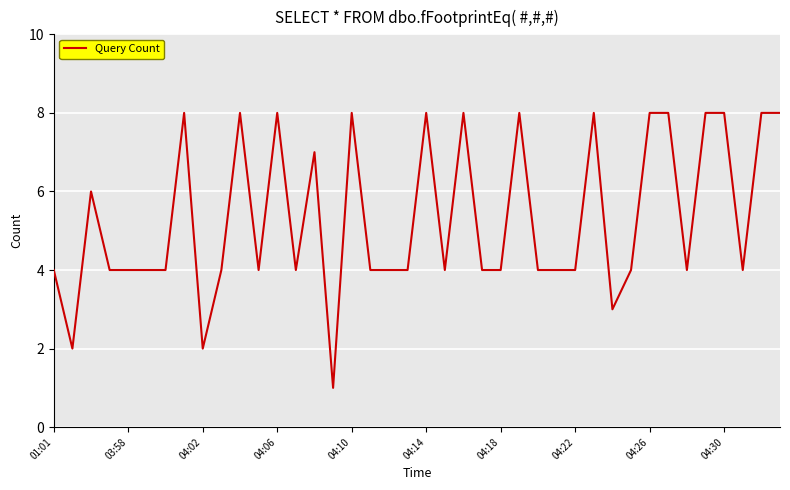

What is the difference between the maximum and minimum values?

7